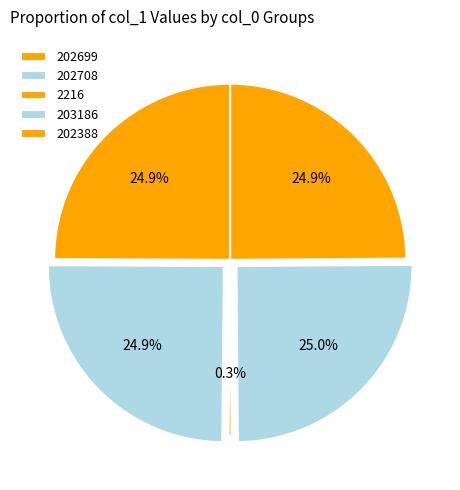

To the nearest percent, what is the difference between the largest and smallest slice percentages?

25%